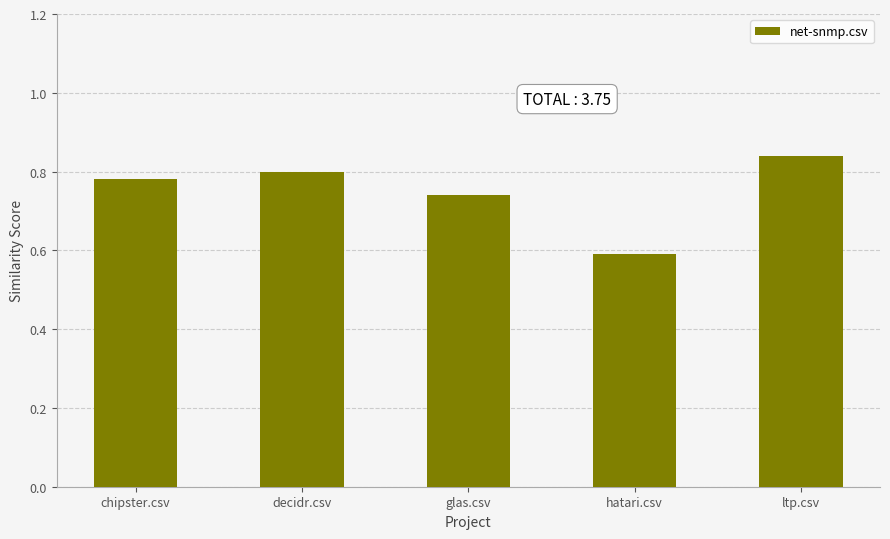

How many values are between 0 and 1?

5